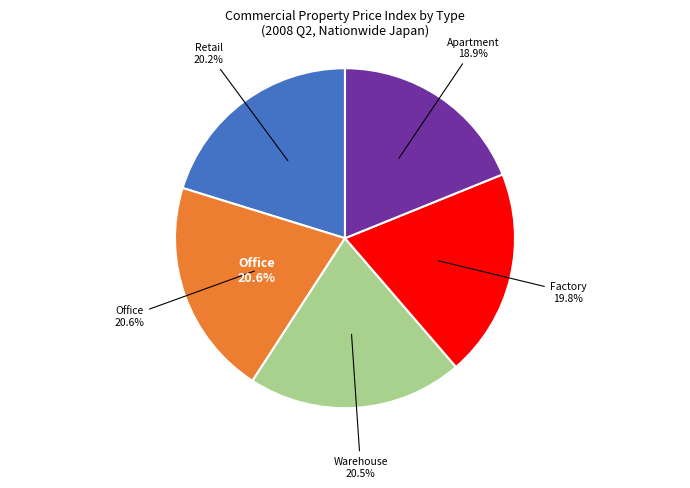

Does any single category account for the majority?

No